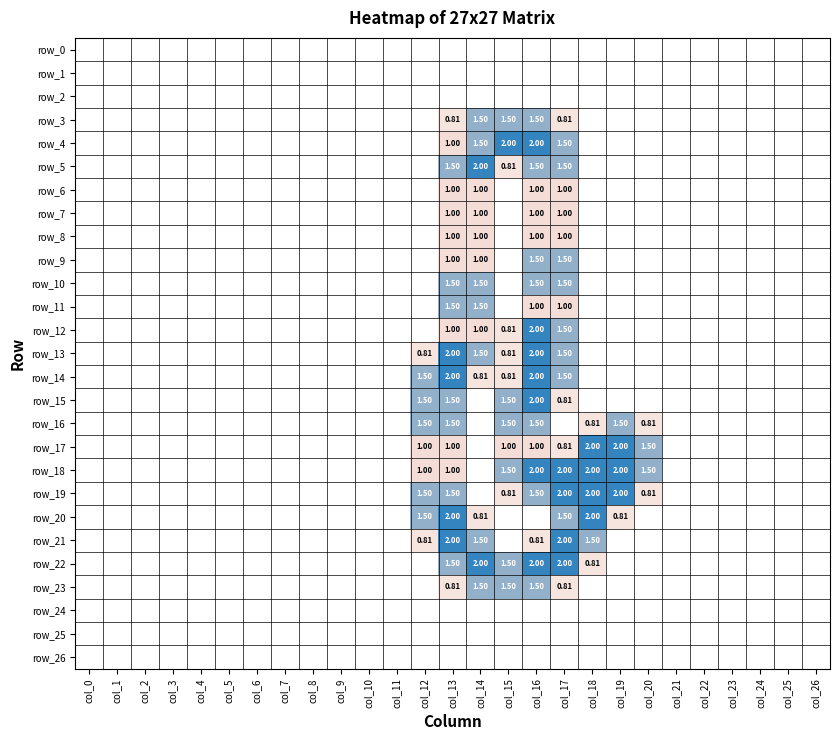

Is it true that row_12 equals 1.7 at col_13?

False